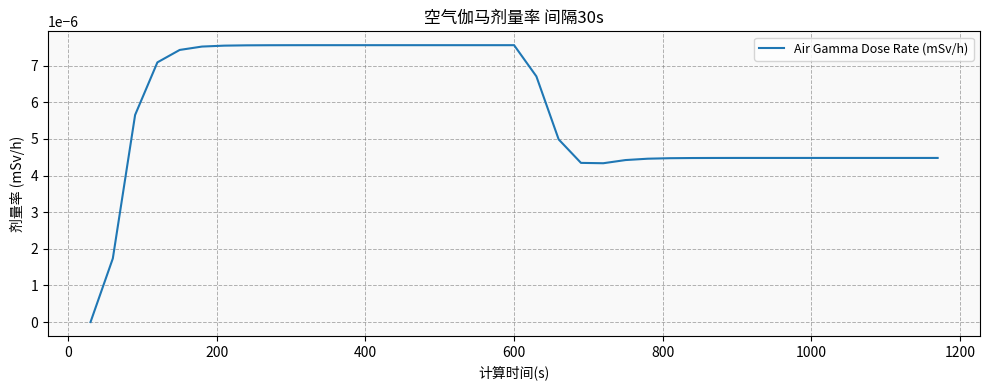

How many lines are shown in the chart?

1